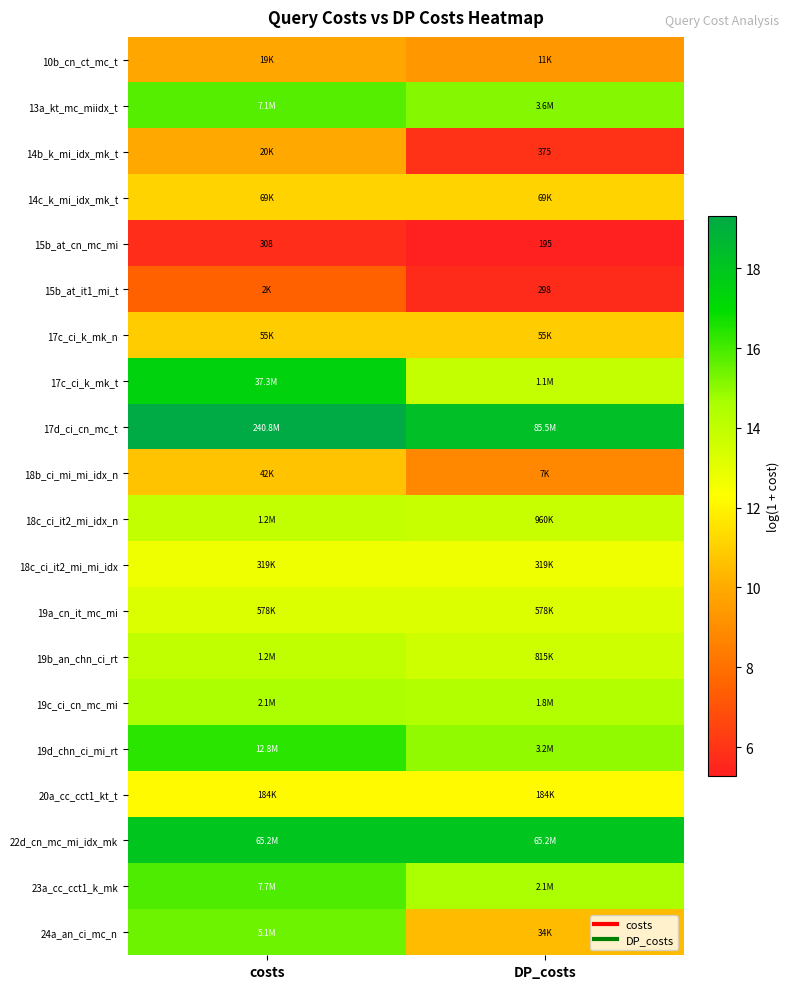

Which series has the largest total across all categories?

17d_ci_cn_mc_t